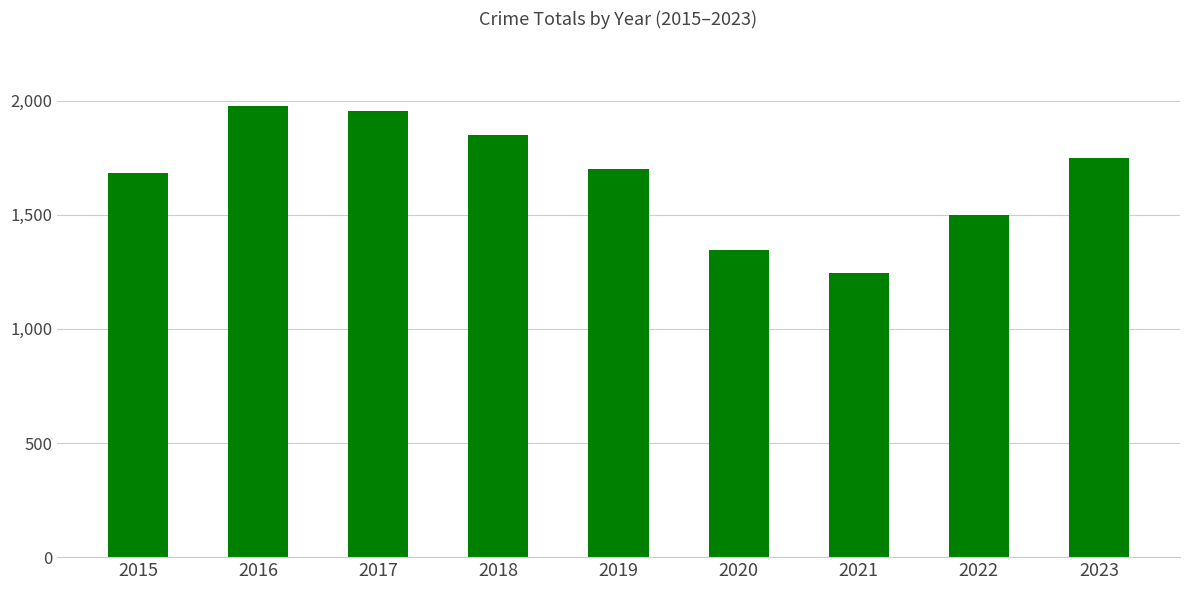

At which category does the chart reach its minimum across all series?

2021